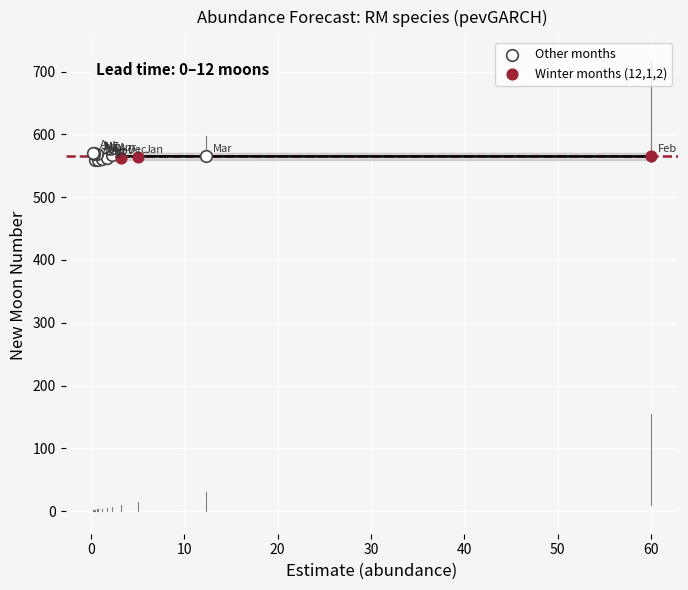

Which series has the widest spread of Y values?

Other months